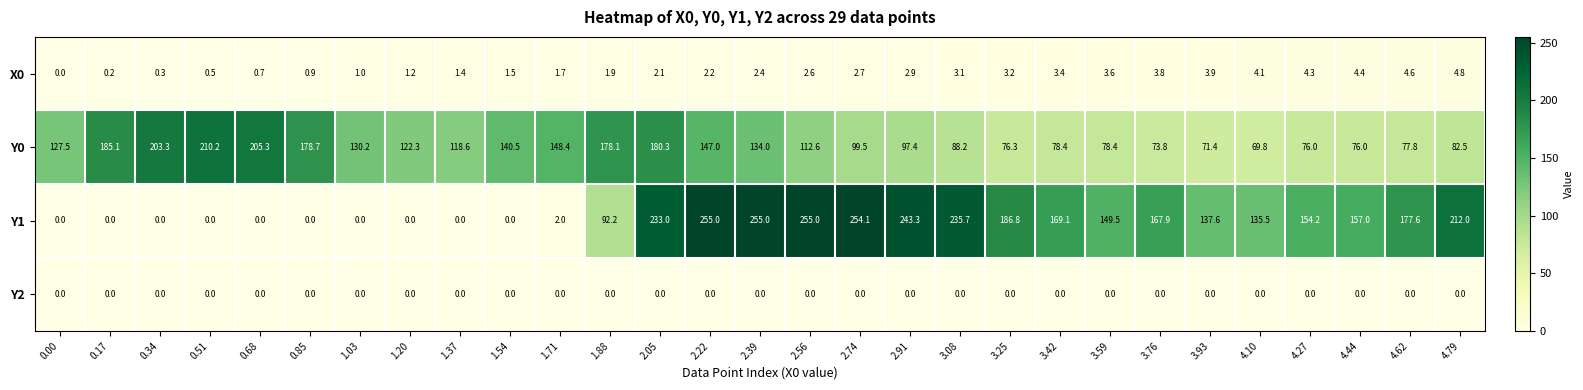

The Y0 series shows 73.8 at 3.76. True or false?

True